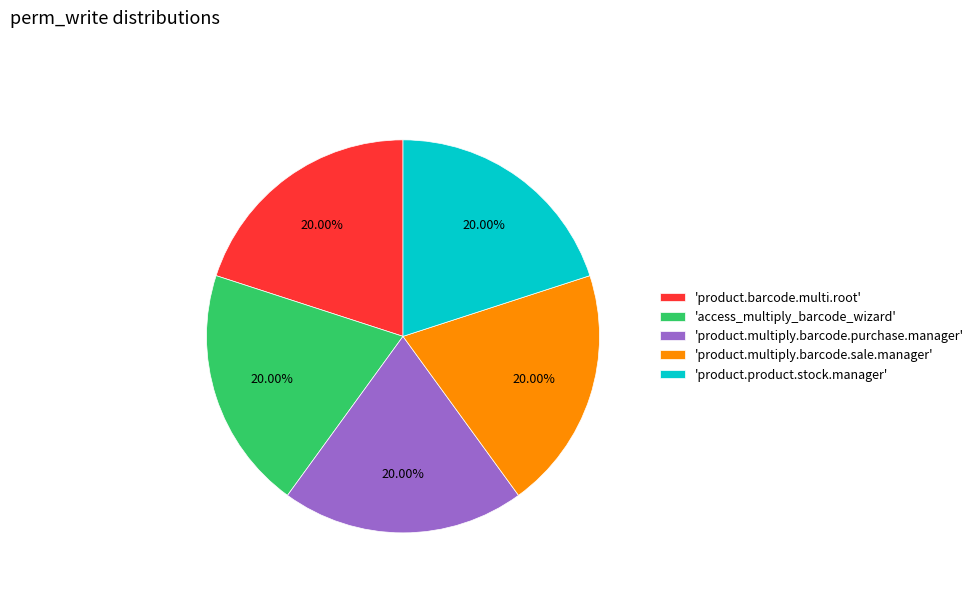

Does any single category account for the majority?

No